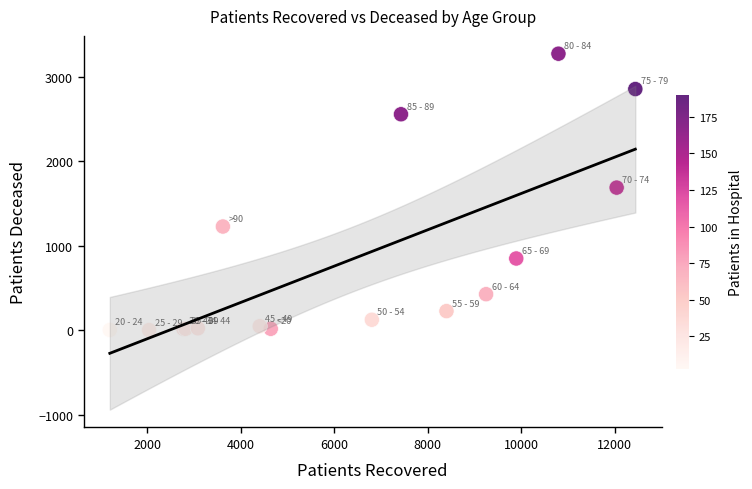

What Y value in the scatter plot is closest to 1636?

1687